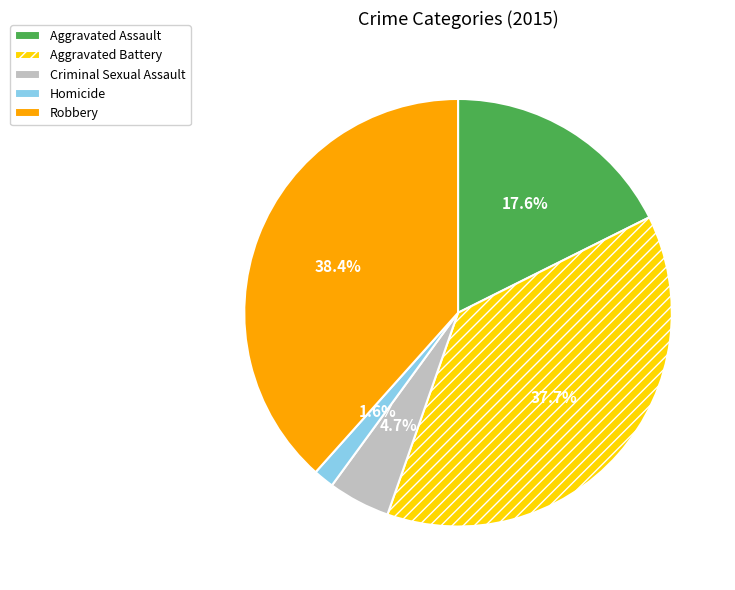

To the nearest percent, what is the average slice percentage?

20%